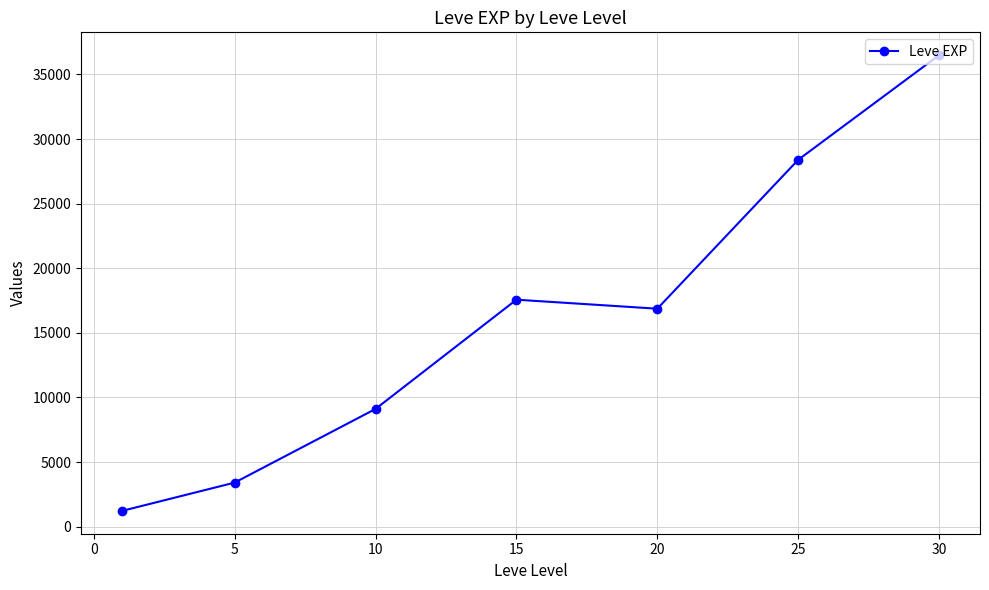

True or false: there are more than 1 points higher than both neighbors.

False